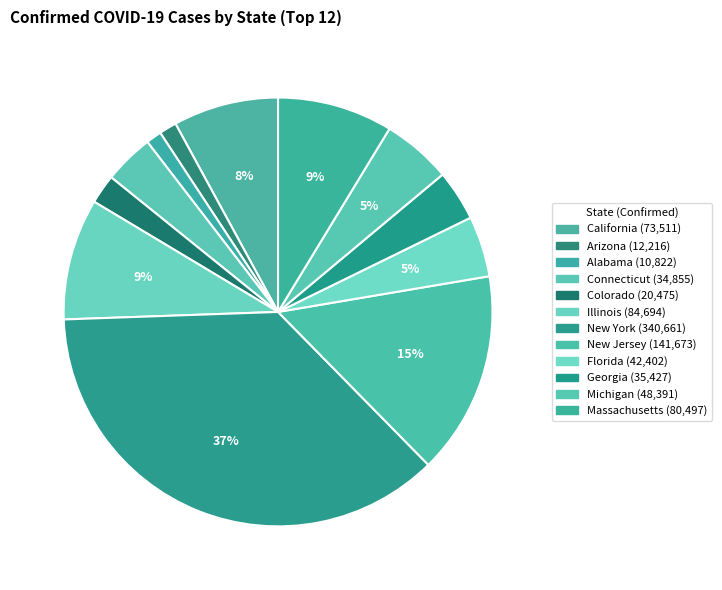

To the nearest percent, what percentage of the pie is Georgia?

4%